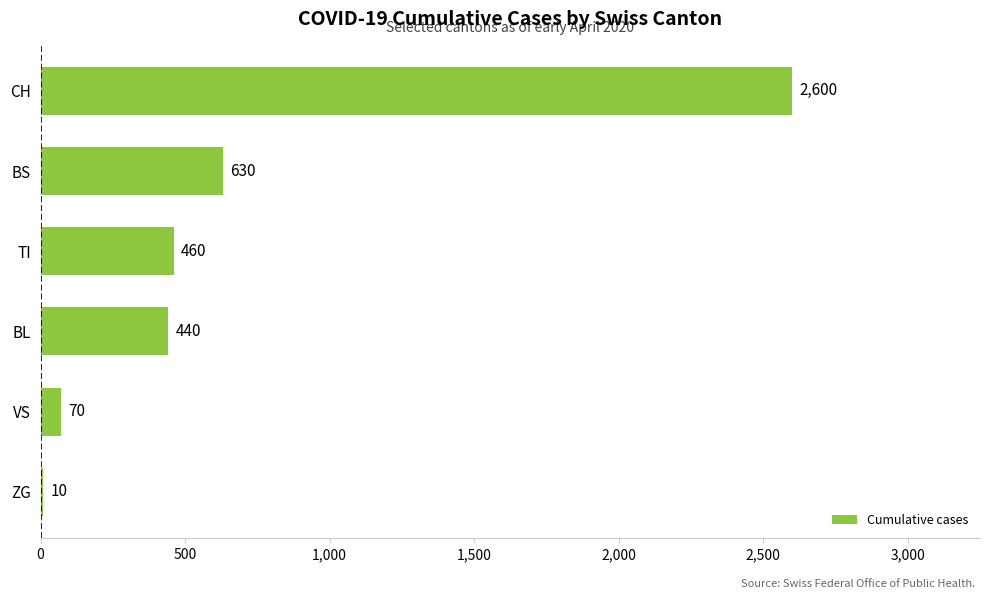

Between BL and BS, which is larger?

BS